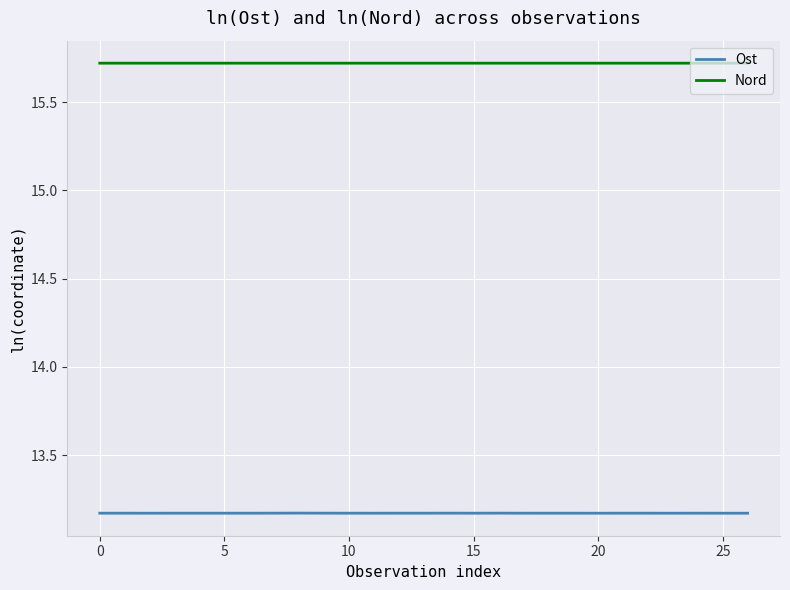

What are all the series names shown in the legend?

Ost, Nord